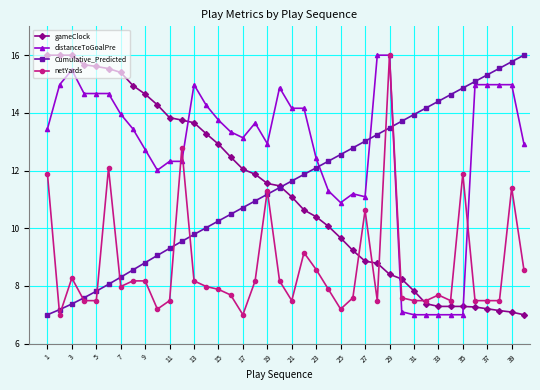

What is the value of the Cumulative_Predicted point at the 30th from the left?

13.7